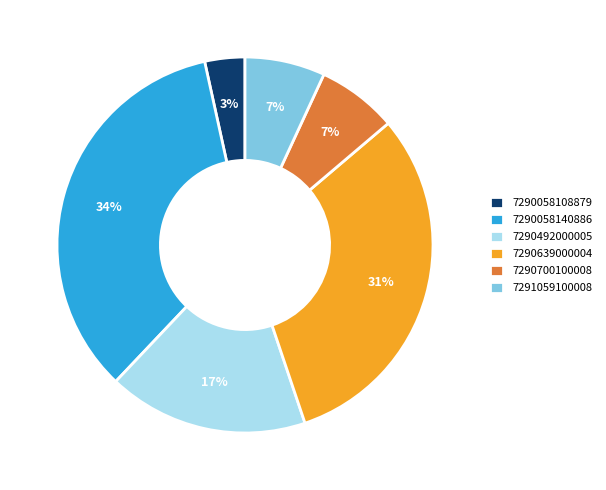

Which slice is the smallest?

7290058108879